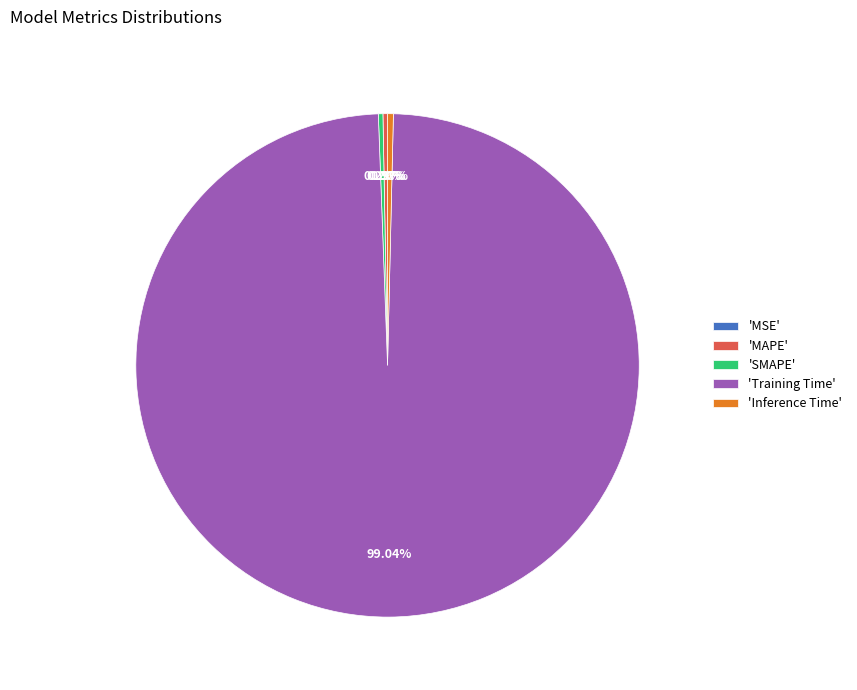

To the nearest percent, what is the average slice percentage?

20%